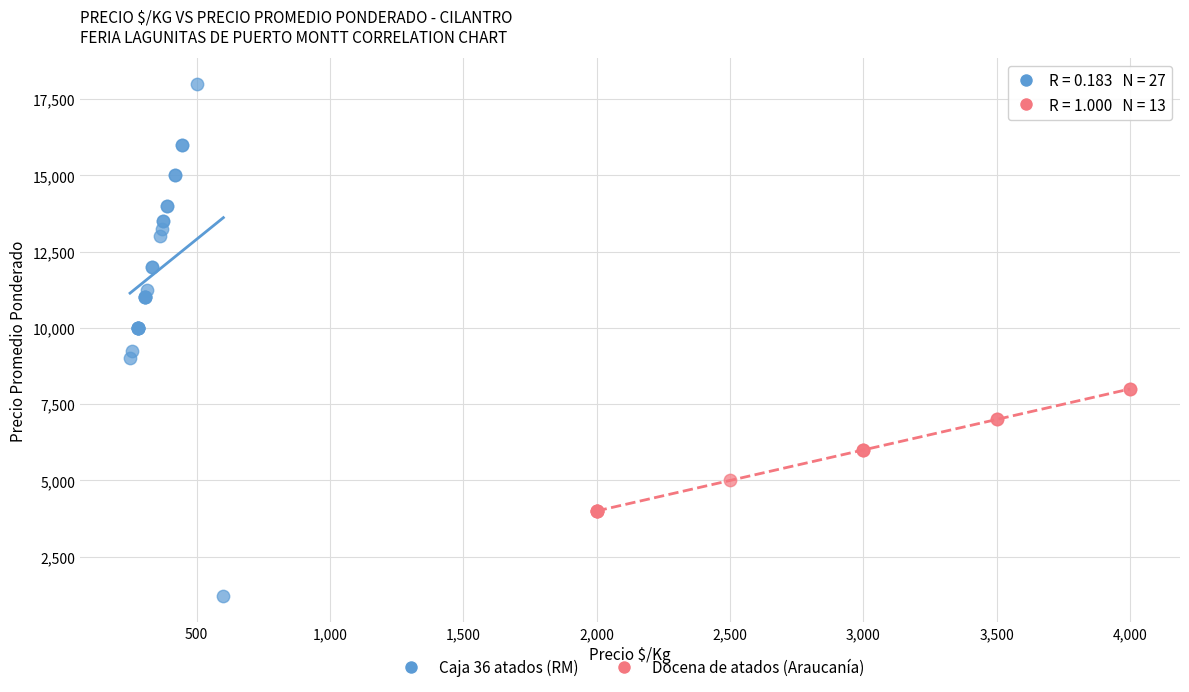

Which series has the widest spread of Y values?

Caja 36 atados (RM)